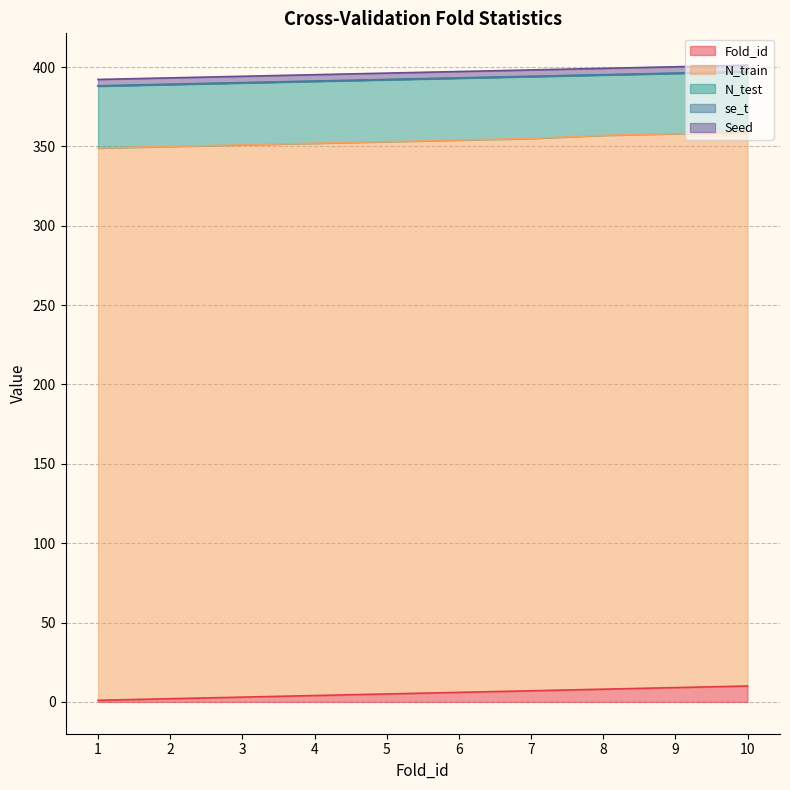

Where is se_t nearest to the value 0?

1